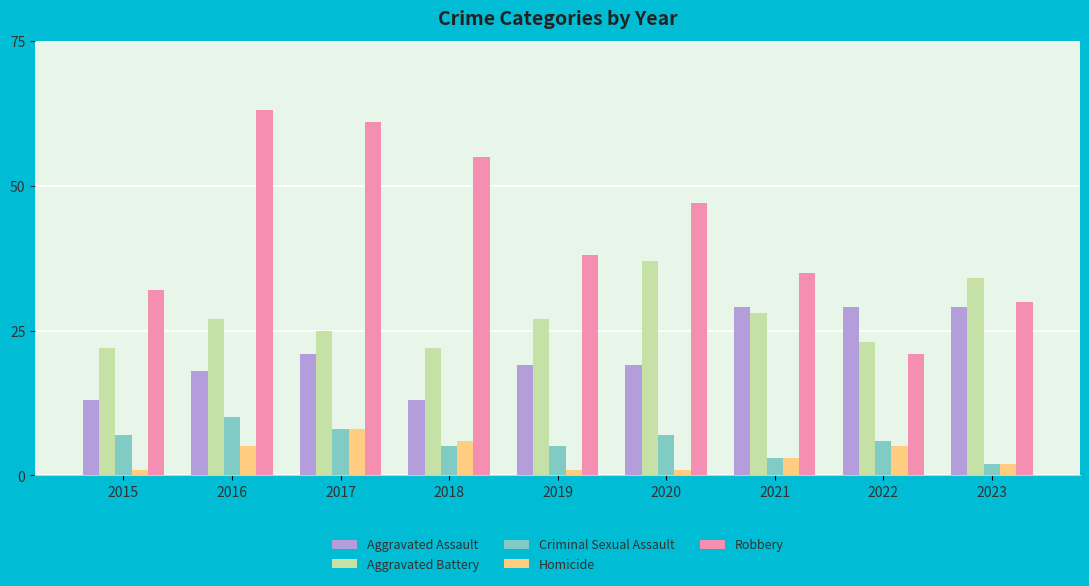

List the series in order of their peak value, highest first.

Robbery, Aggravated Battery, Aggravated Assault, Criminal Sexual Assault, Homicide